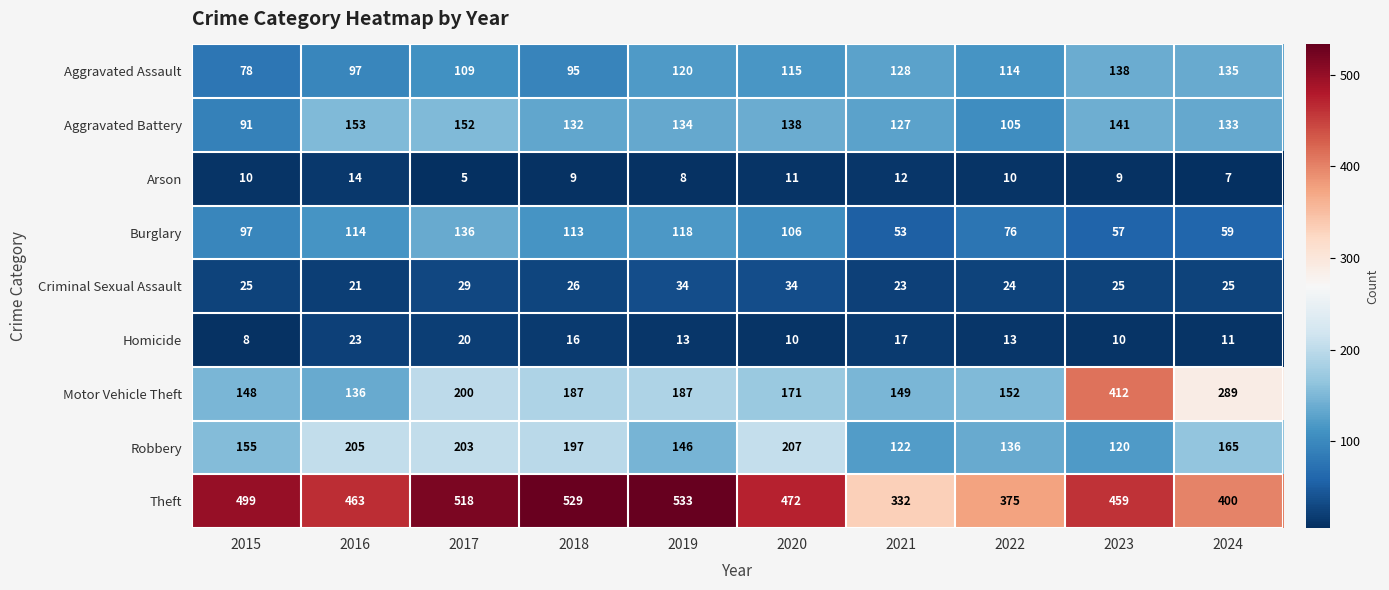

What is the difference between the second highest and minimum values in the Aggravated Assault series?

57